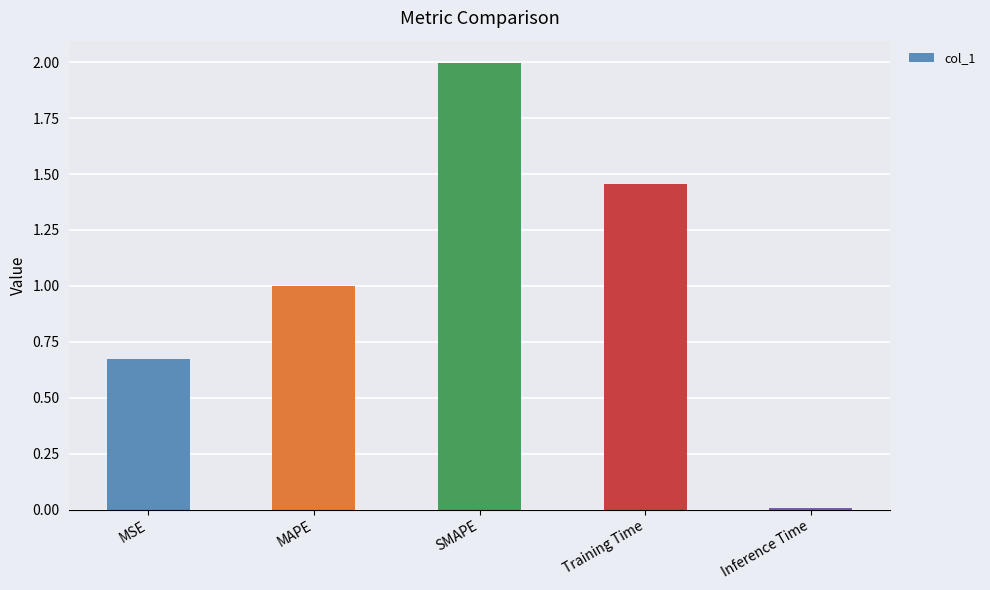

What position from the left is MSE?

1